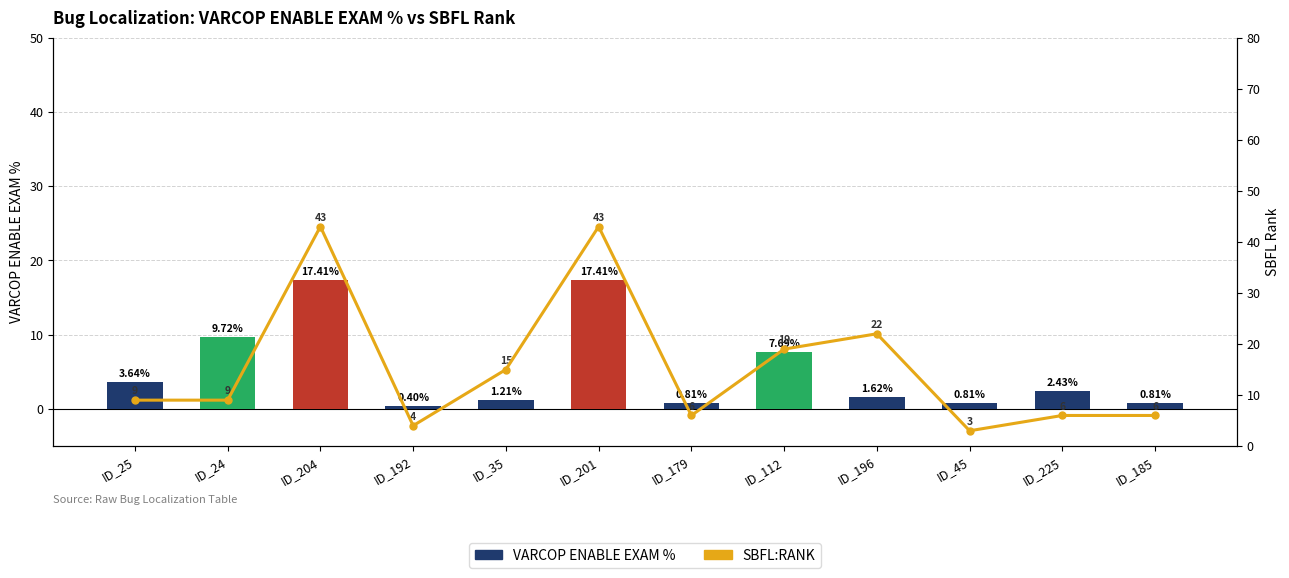

What is the difference between the VARCOP ENABLE EXAM % values at ID_225 and ID_112?

5.3